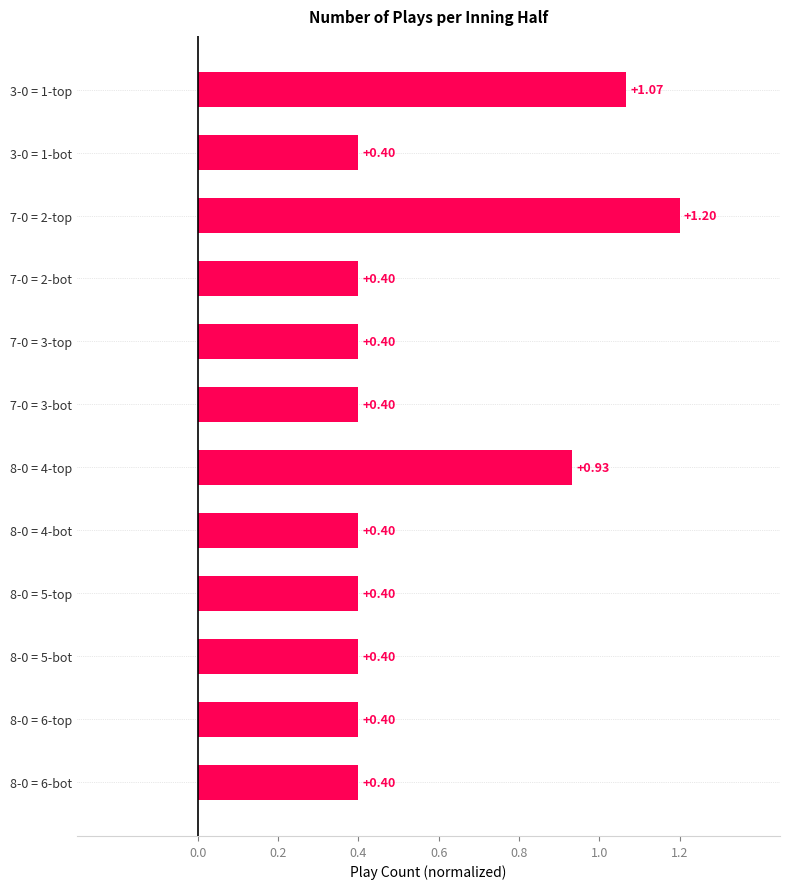

What is the difference between the second highest and second lowest values?

0.7